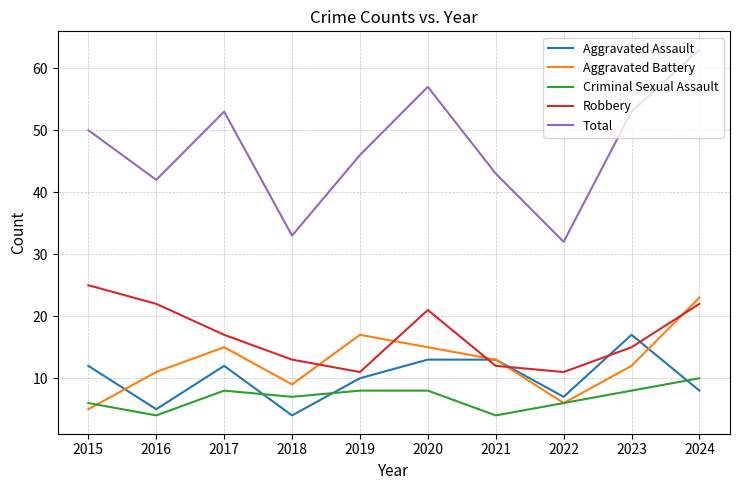

What is the sum of the Aggravated Assault values at 2018 and 2023?

21